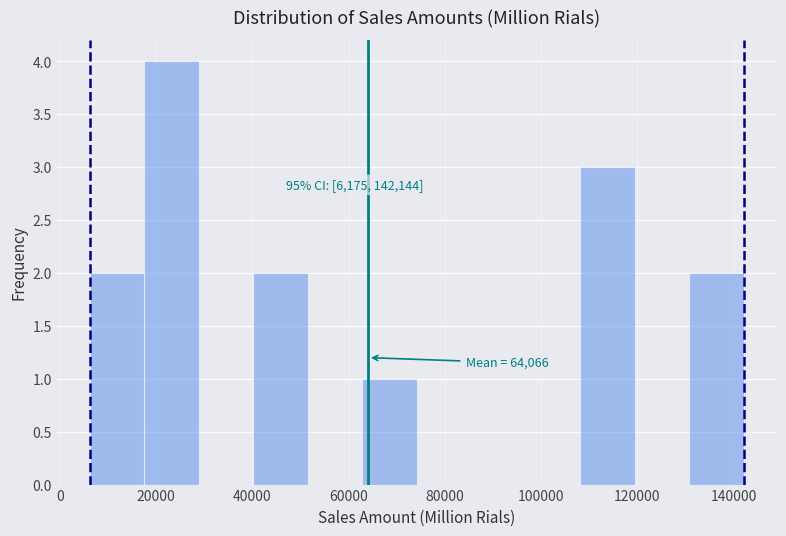

Over which range of the x-axis is the bar tallest?

18000 to 28000